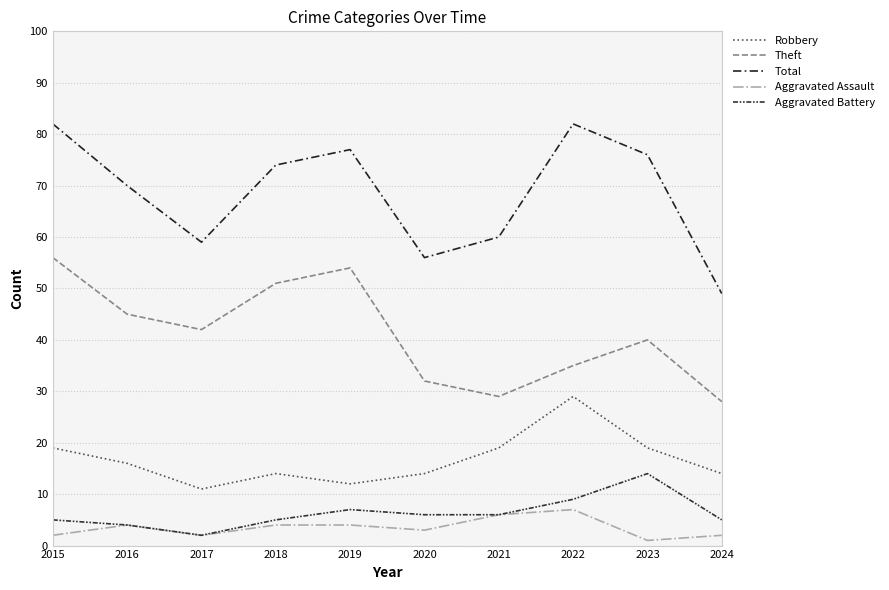

True or false: Total has a value of 98 at 2018.

False